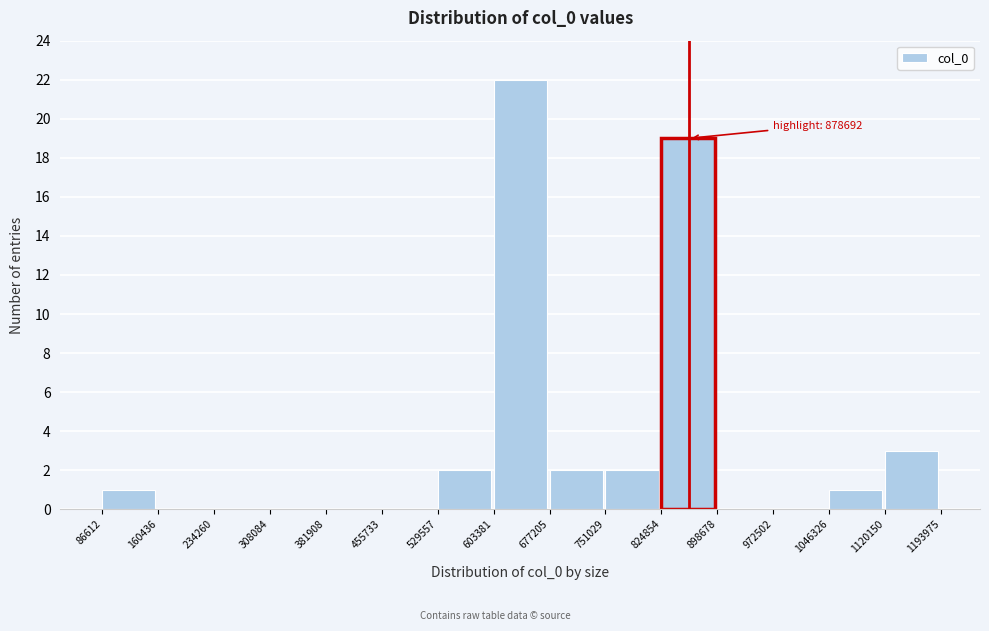

Which range on the x-axis has the tallest bar?

603381 to 677205